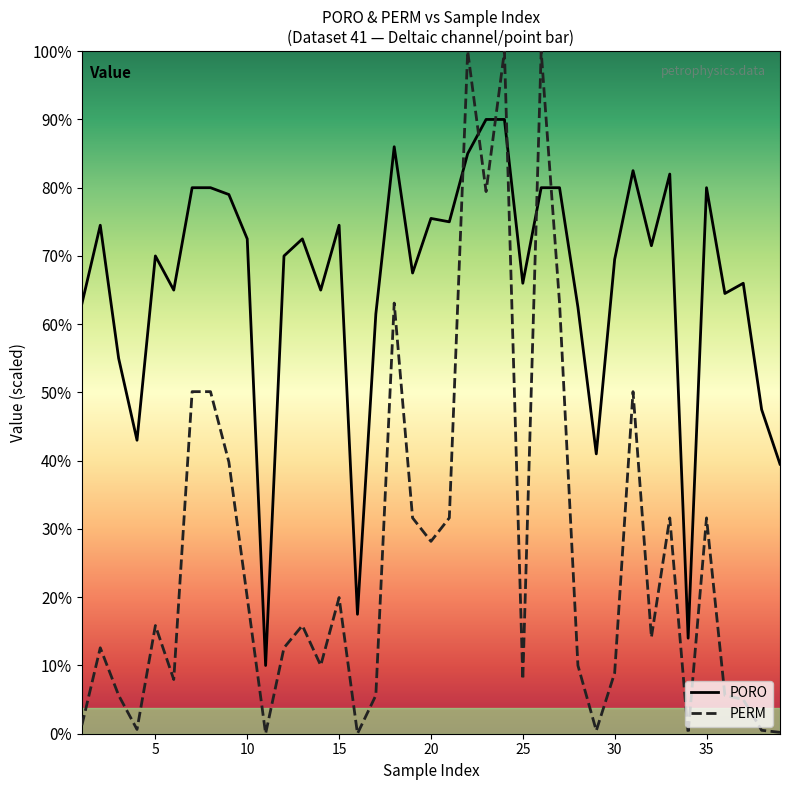

At which label is PERM closest to 200?

30